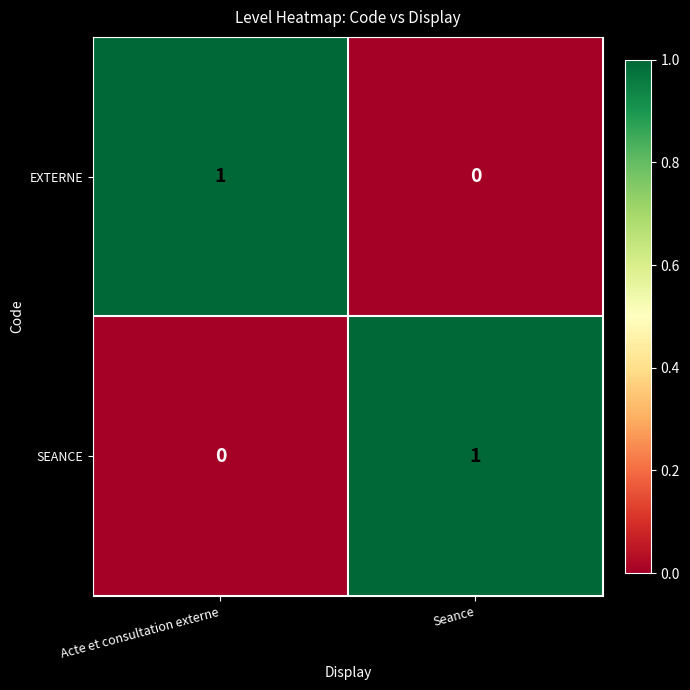

Is it true that SEANCE equals 0 at Acte et consultation externe?

True